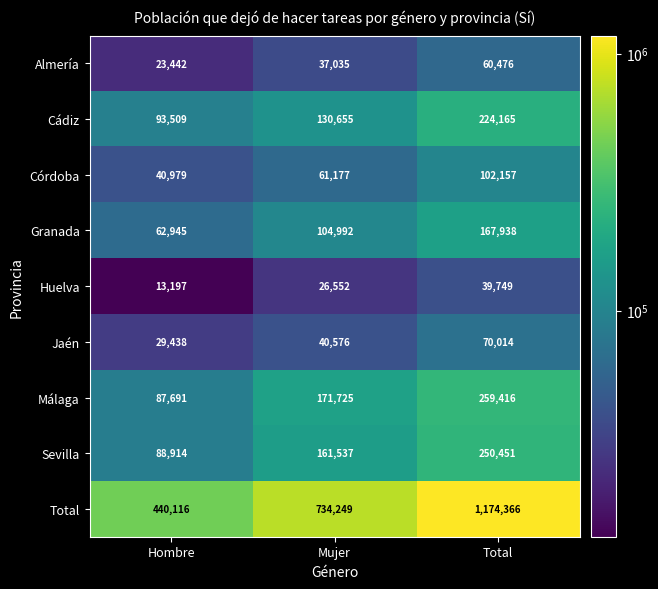

At how many categories does at least one series exceed 473161?

2